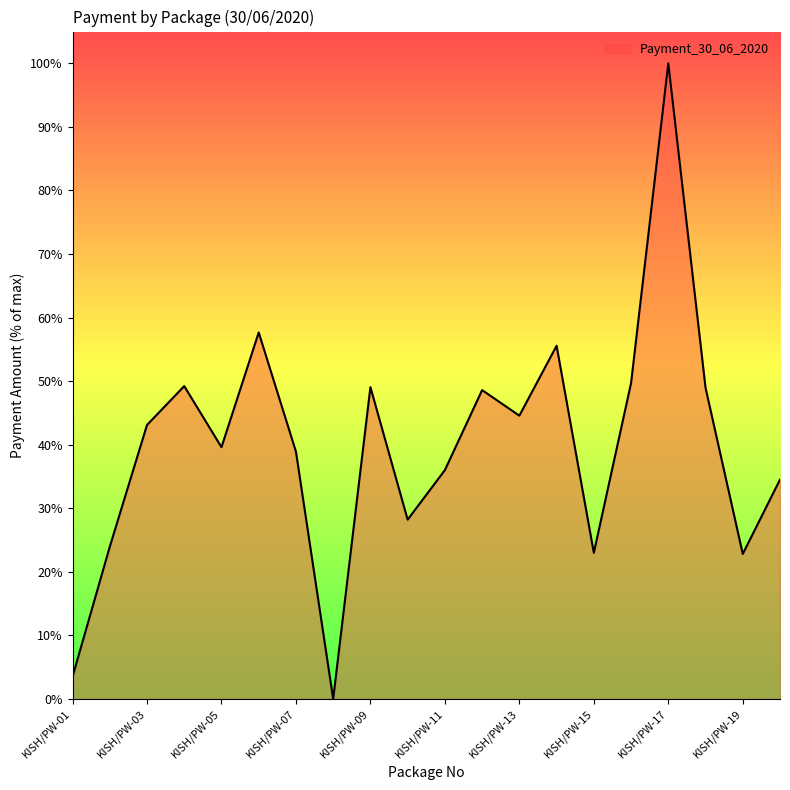

What is the difference between the maximum and minimum values?

100.0